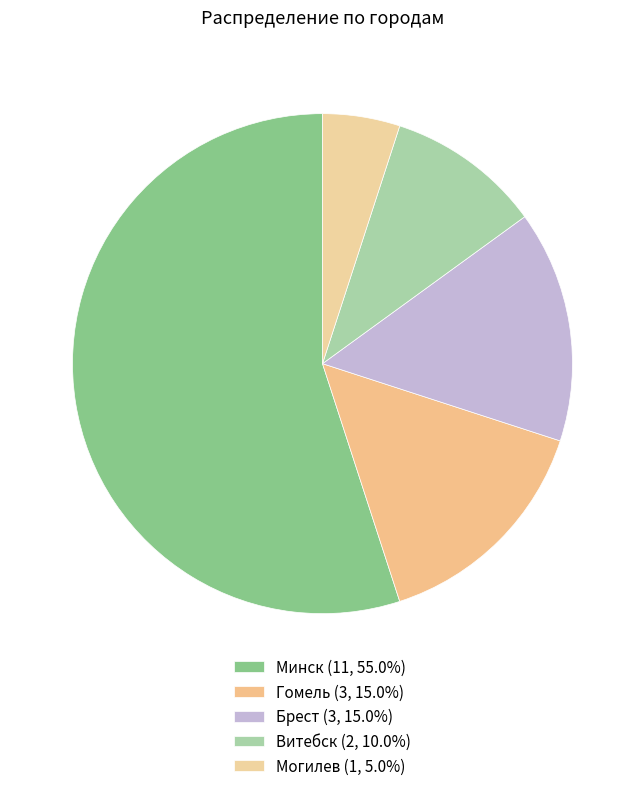

What is the change in value from Минск to Гомель?

-8